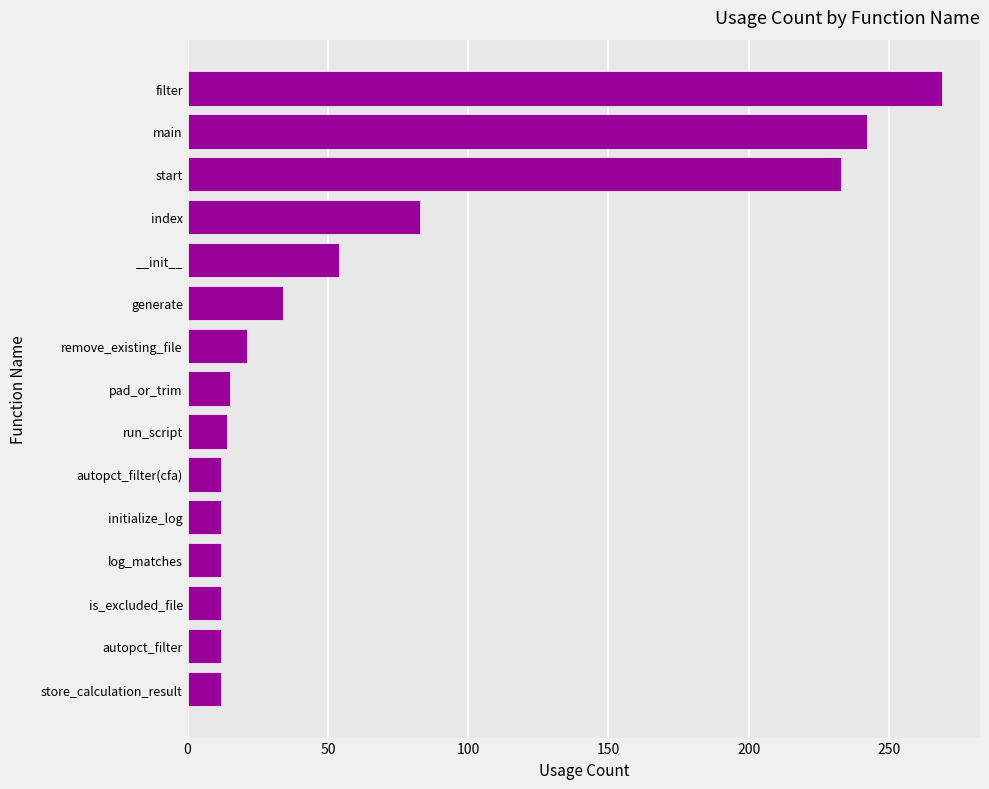

At which label is the value closest to 140?

index